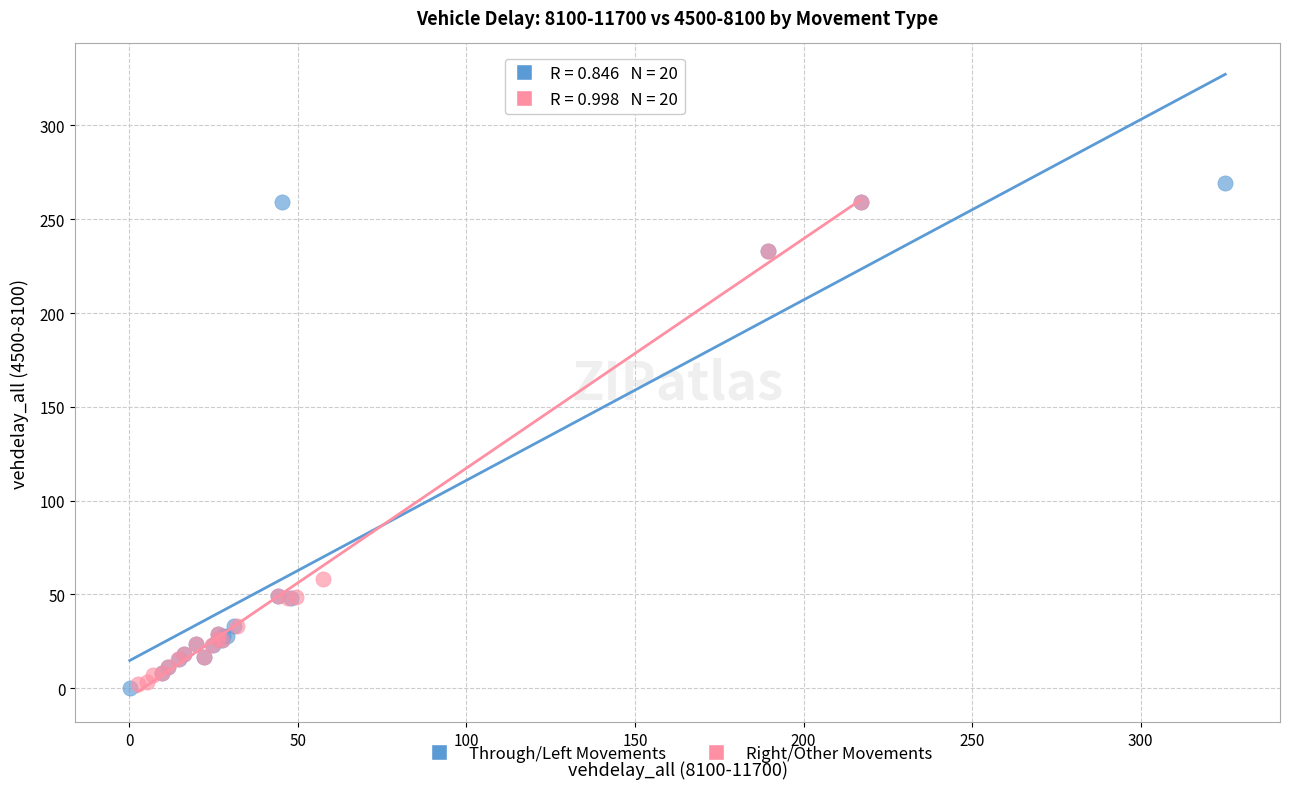

Which series has the largest Y range (max minus min)?

Through/Left Movements